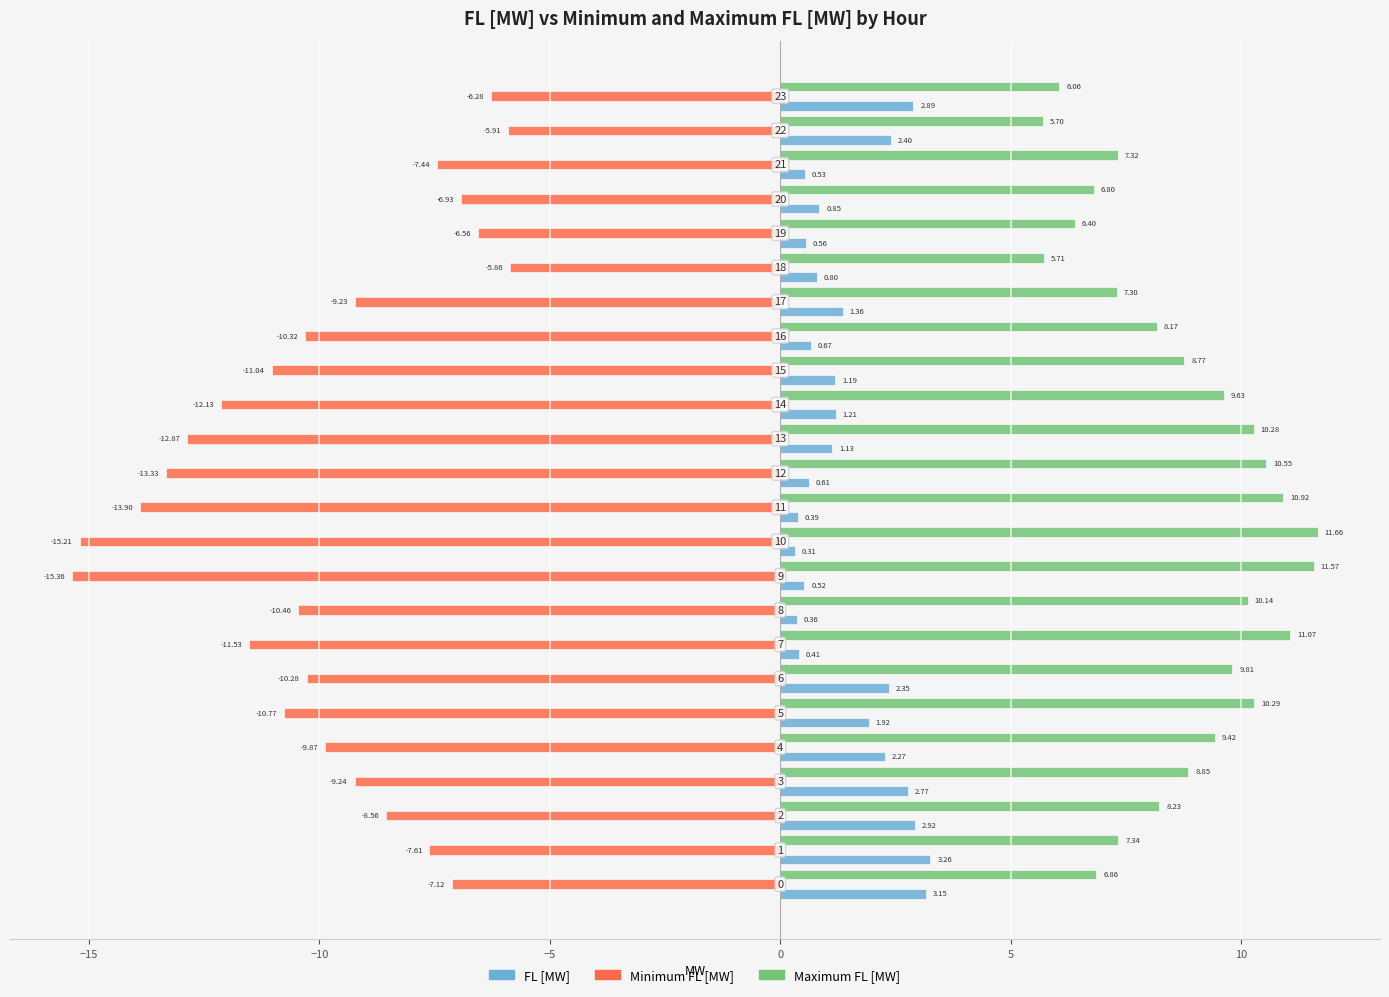

What is the sum of all Maximum FL [MW] values?

208.8